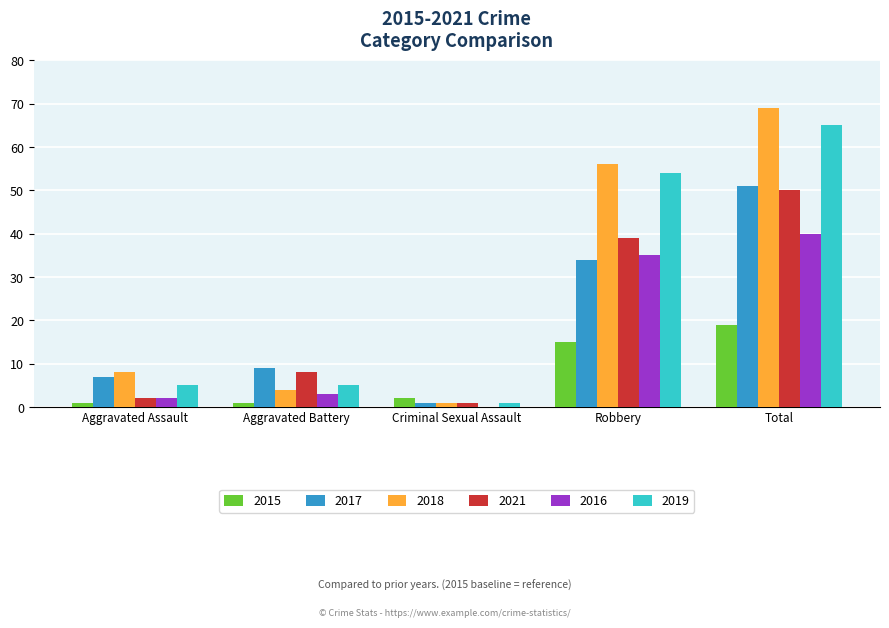

Is the value of 2016 at Criminal Sexual Assault greater than the value of 2019 at Aggravated Assault?

No